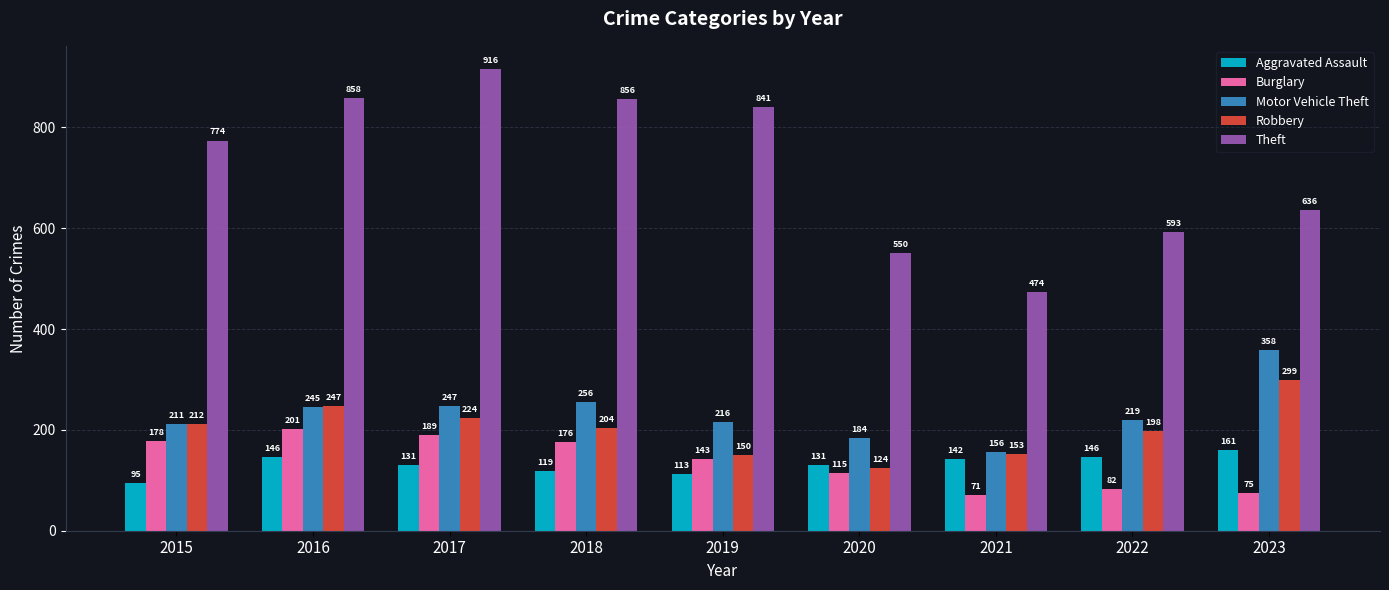

What are all the series names shown in the legend?

Aggravated Assault, Burglary, Motor Vehicle Theft, Robbery, Theft